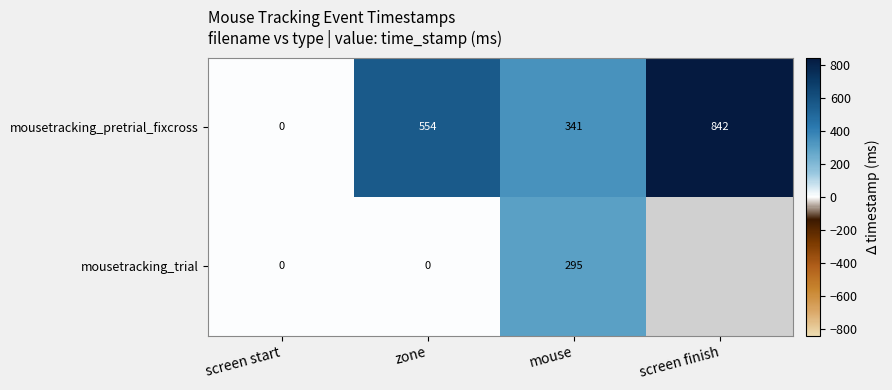

What is the greatest value displayed?

841.7